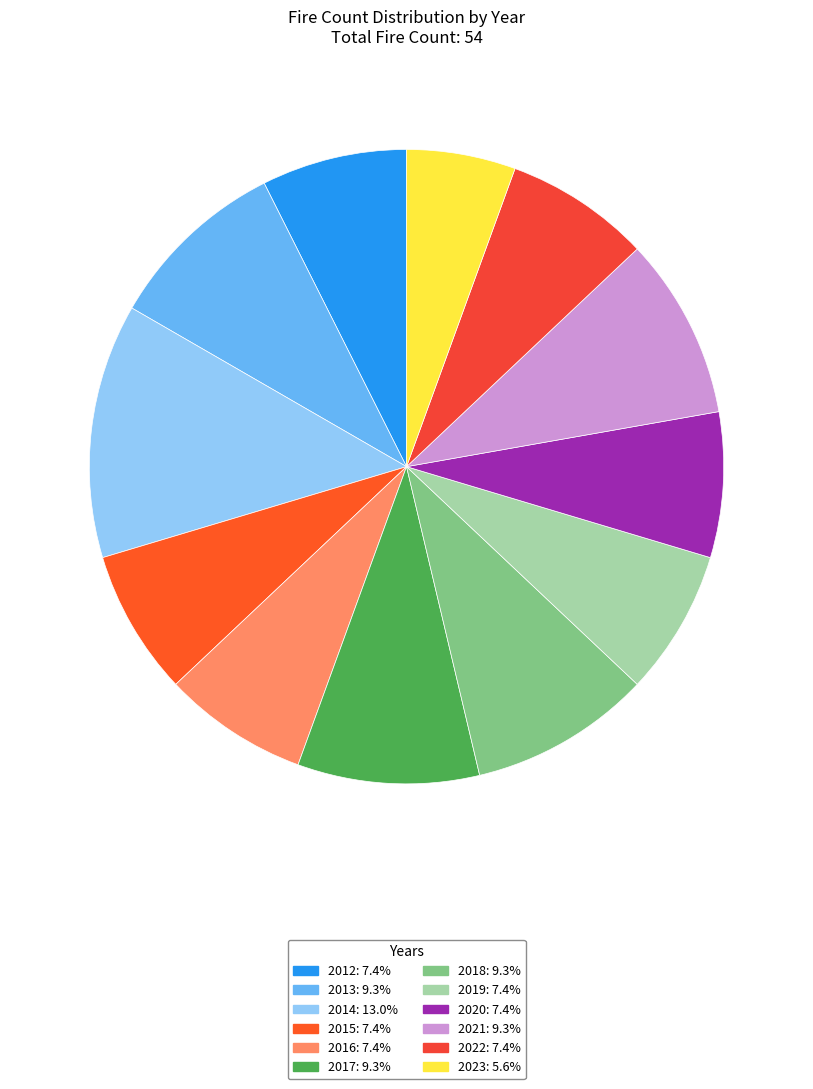

Approximately how many times larger is the value at 2023 compared to 2017?

0.6